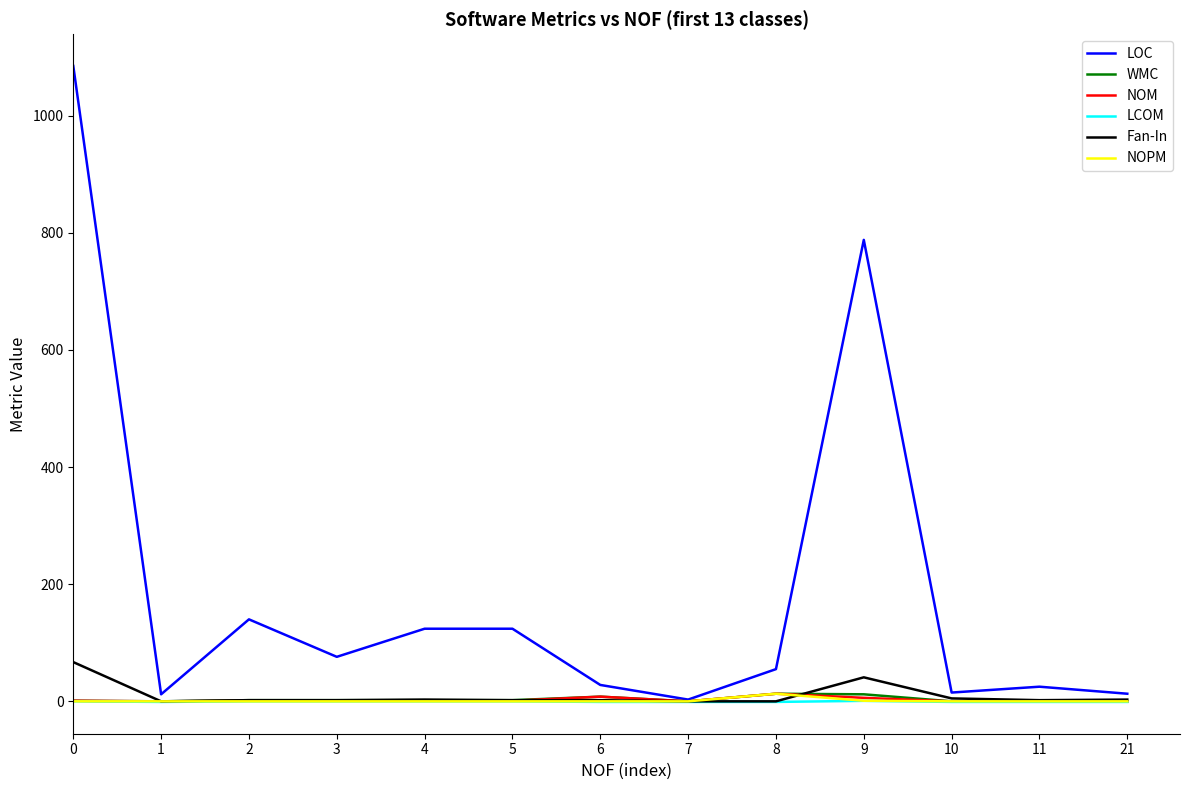

The value of LOC at 3 is 25.9. True or false?

False